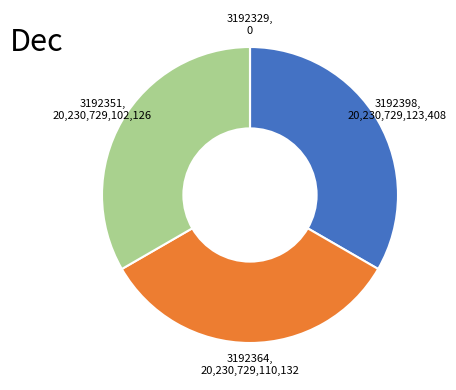

Is there any slice that represents more than half of the pie?

No